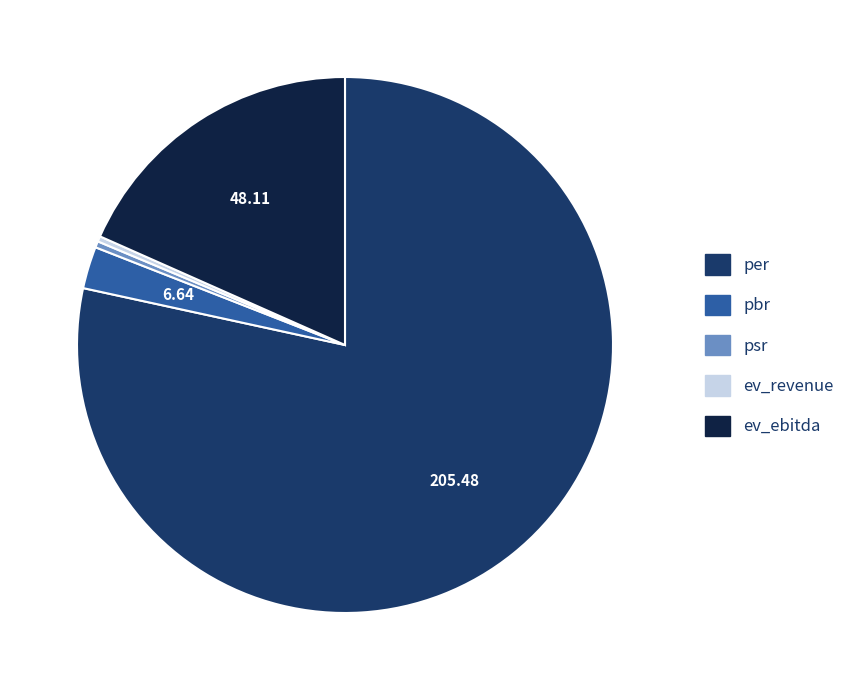

Which slice represents more than half of the pie?

per